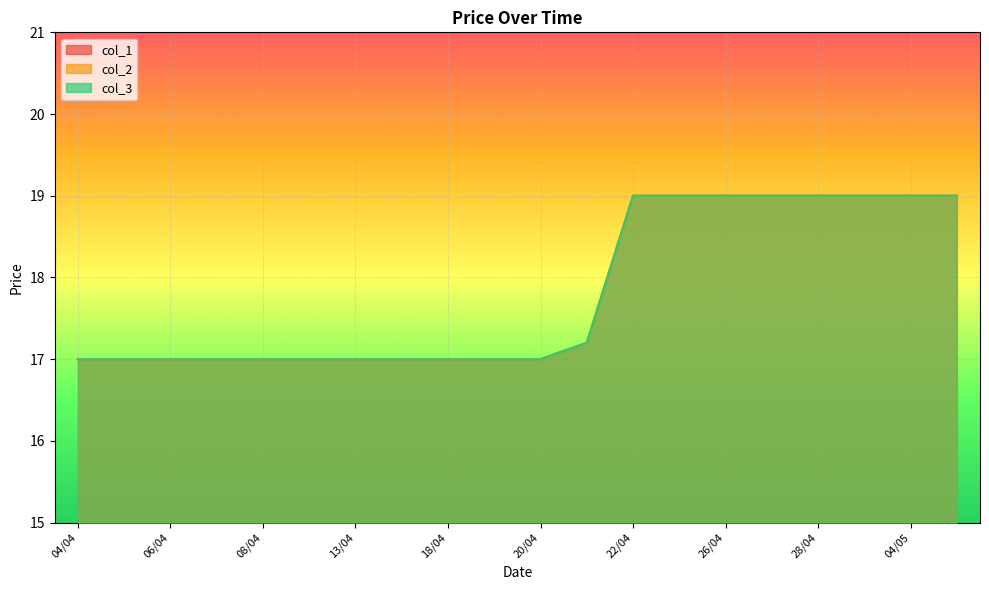

Where is col_3 nearest to the value 18?

21/04